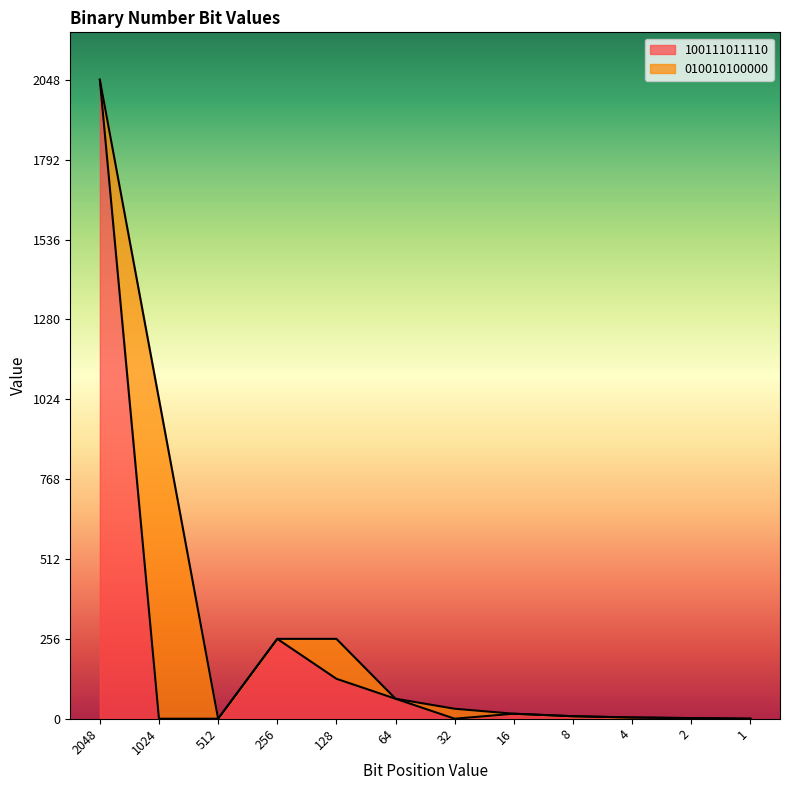

The chart shows a value of 2 at 8. True or false?

False